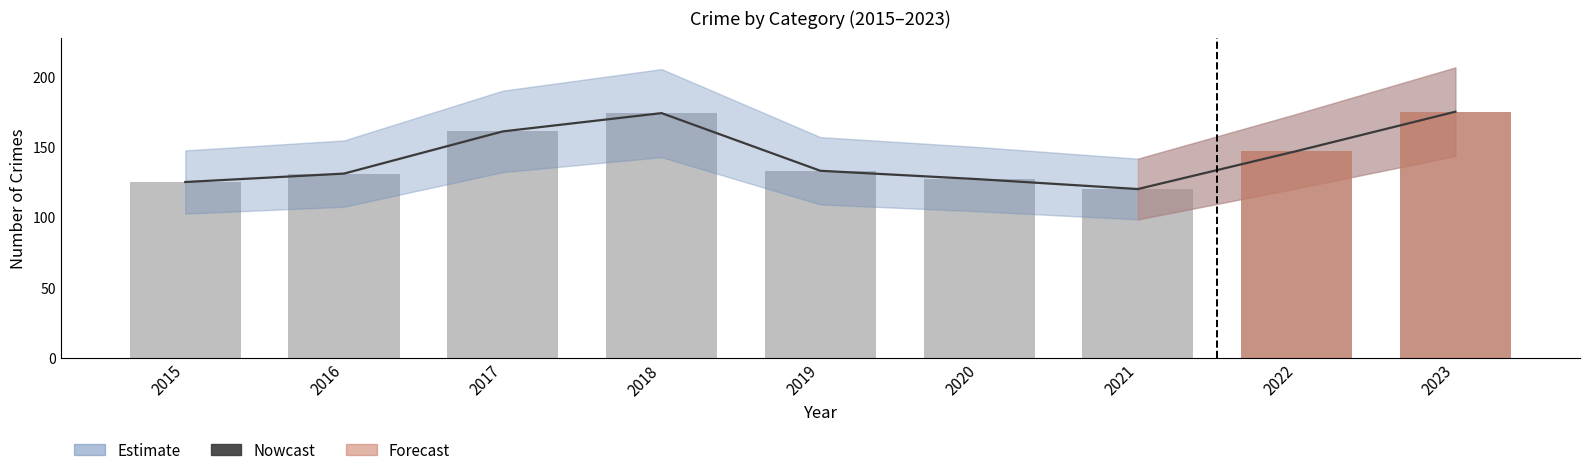

Reading left to right, transcribe all the data shown in this chart.

Nowcast: 125	131	161	174	133	127	120	147	175
Total crimes: 125	131	161	174	133	127	120	147	175